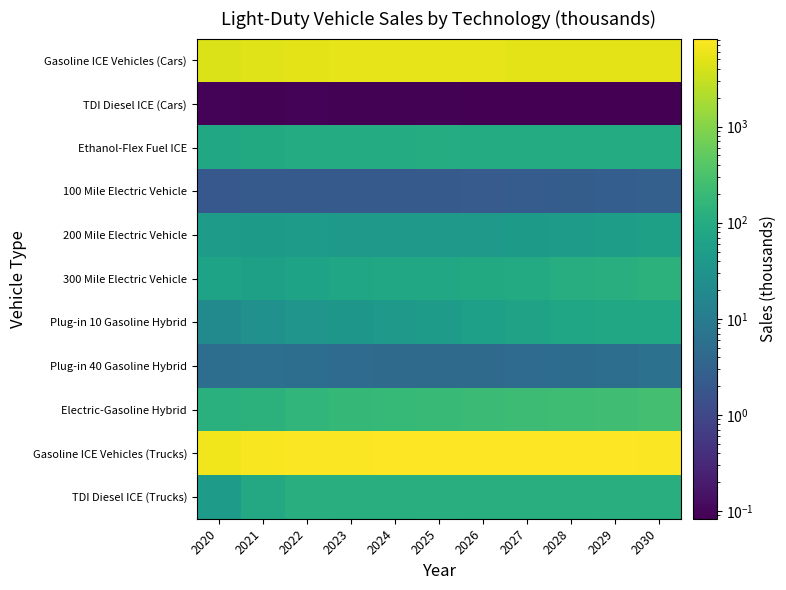

At how many categories does at least one series exceed 383?

11